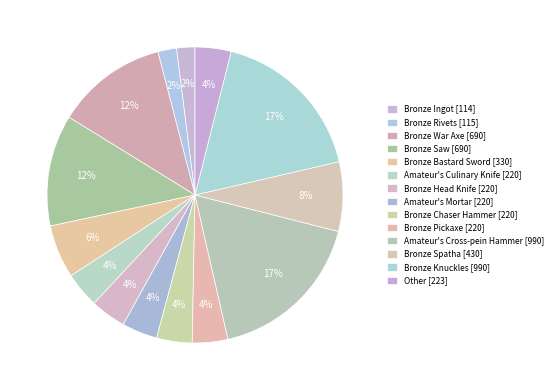

Count the number of slices in the pie.

14